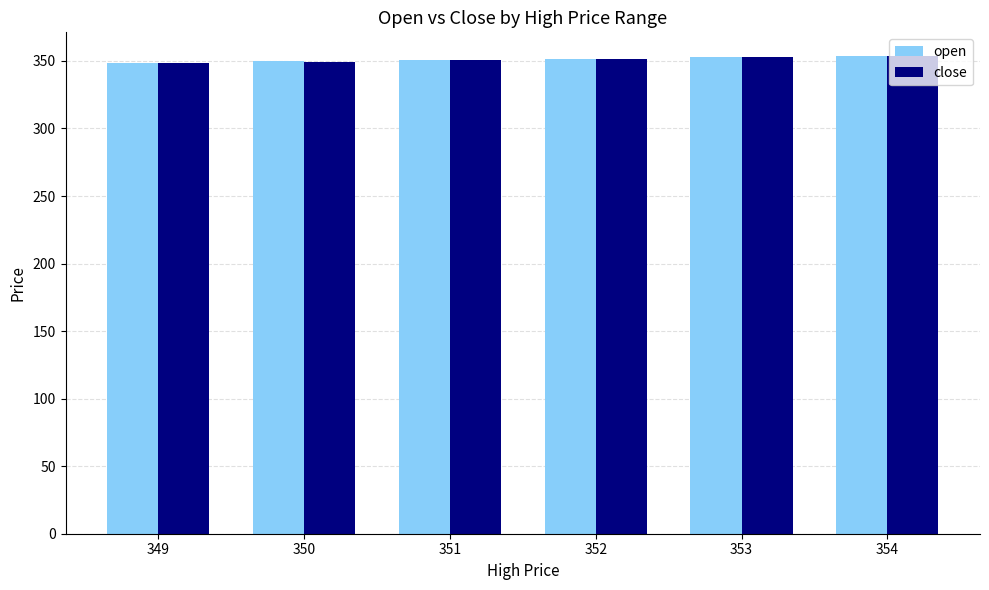

What are all the series names shown in the legend?

open, close